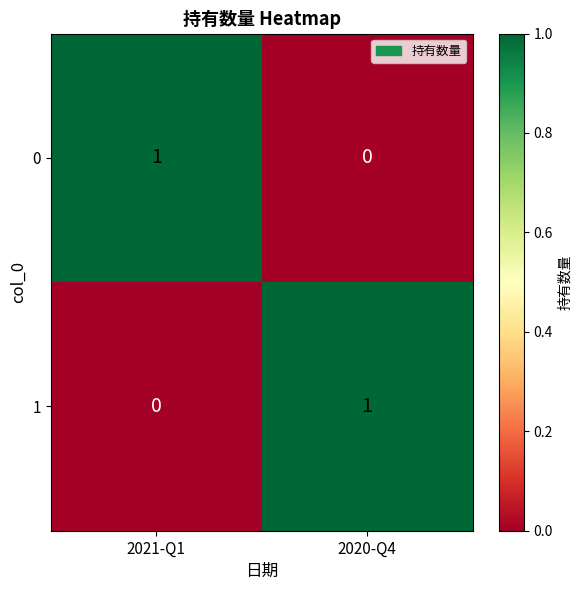

How many positive values does the 1 series have?

1